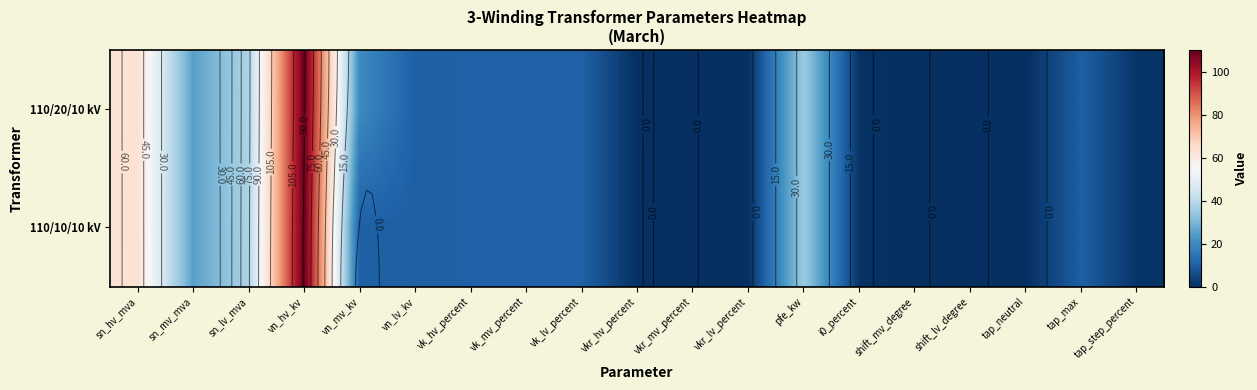

How many positive values does the 110/20/10 kV series have?

16